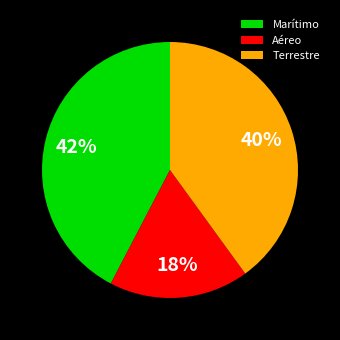

To the nearest percent, what is the difference between the Aéreo and Terrestre slice percentages?

22%